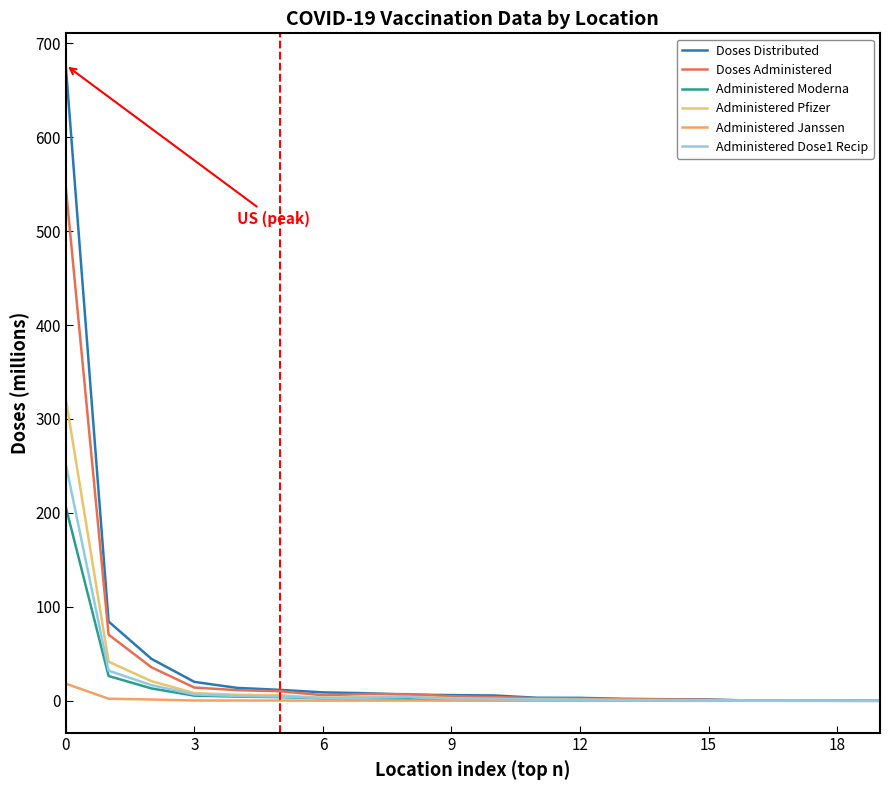

Which label corresponds to the smallest value in the chart?

19